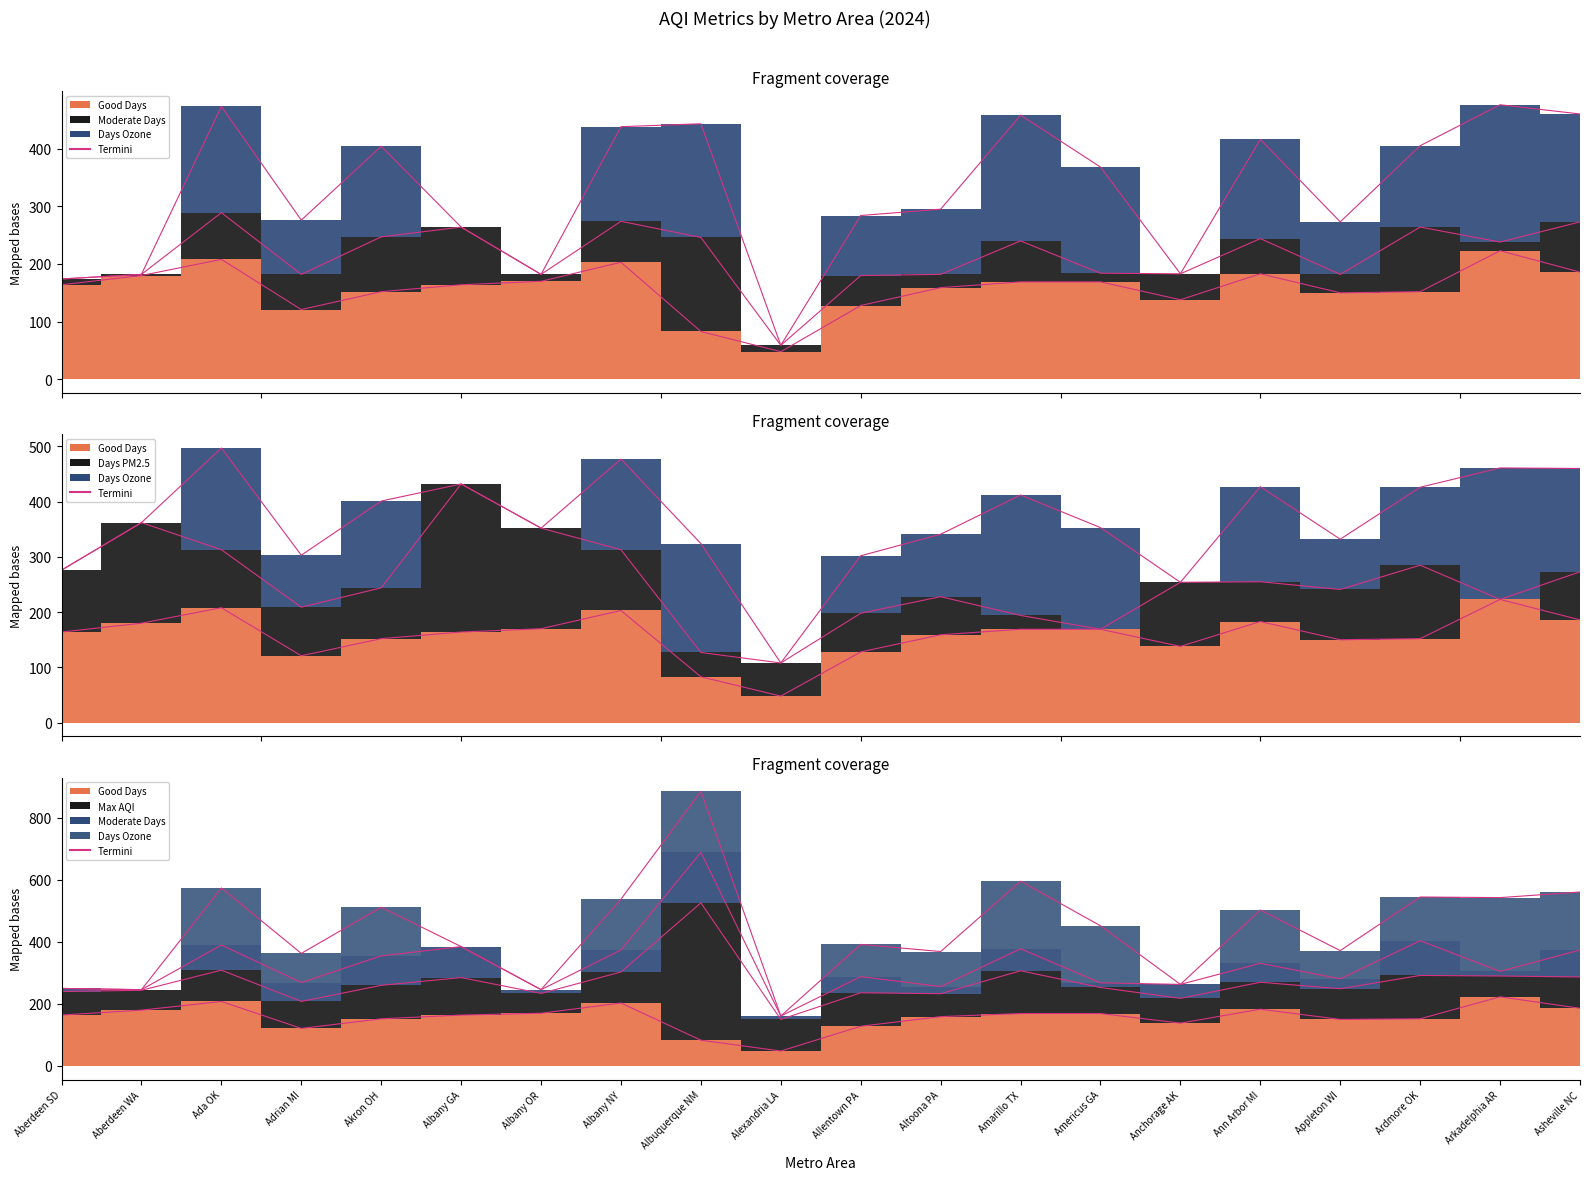

Where is Max AQI nearest to the value 253?

Ardmore OK